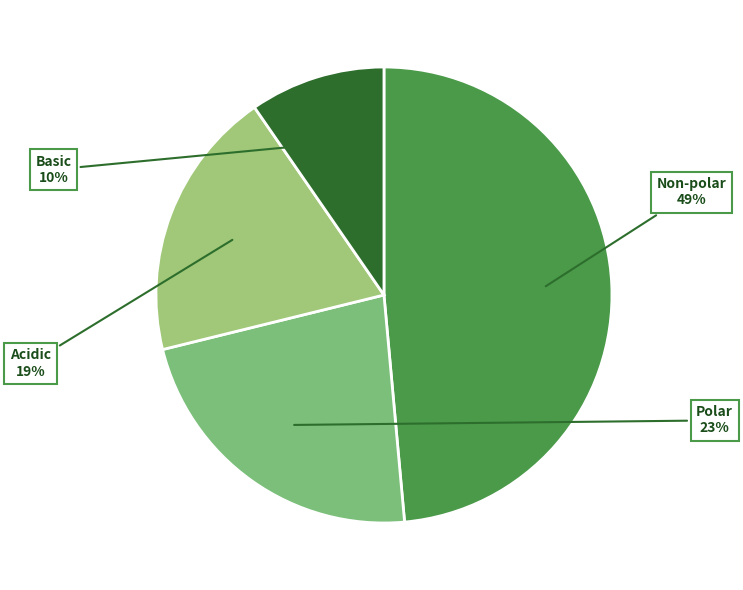

Rank the categories by value from lowest to highest.

Basic, Acidic, Polar, Non-polar